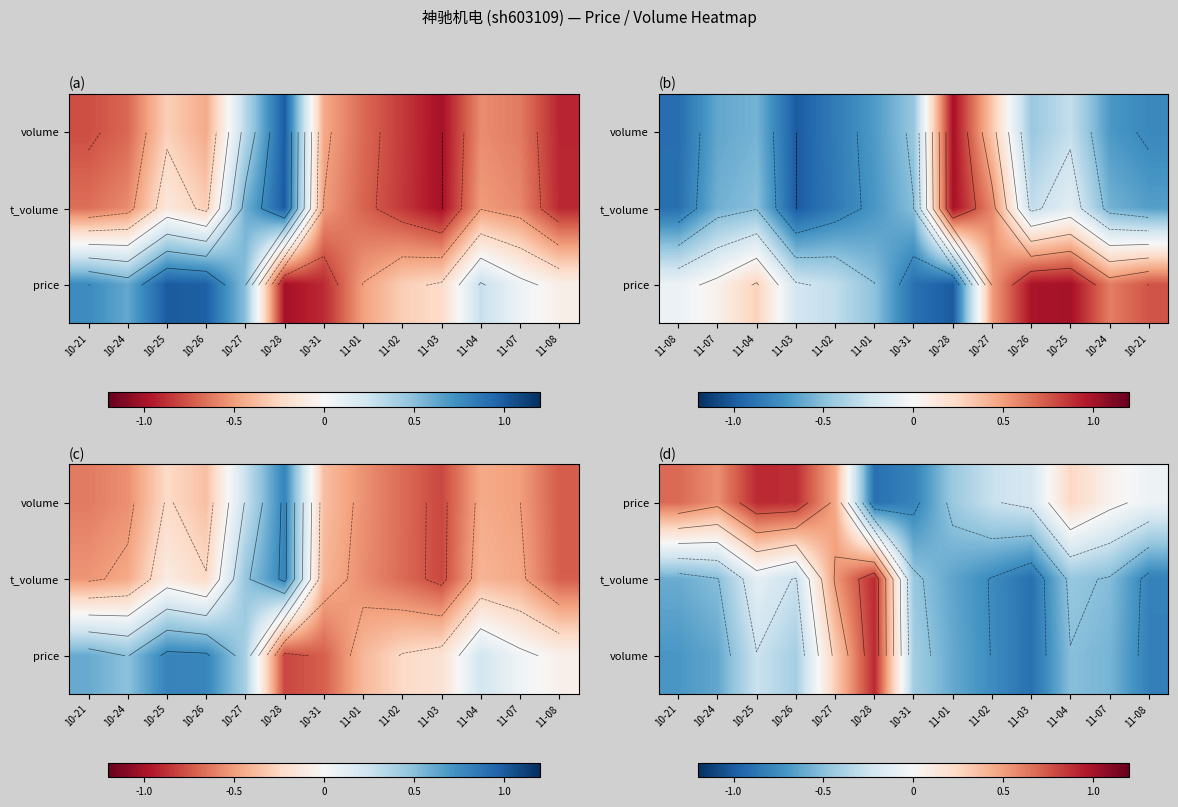

At which category does the chart reach its peak across all series?

10-25